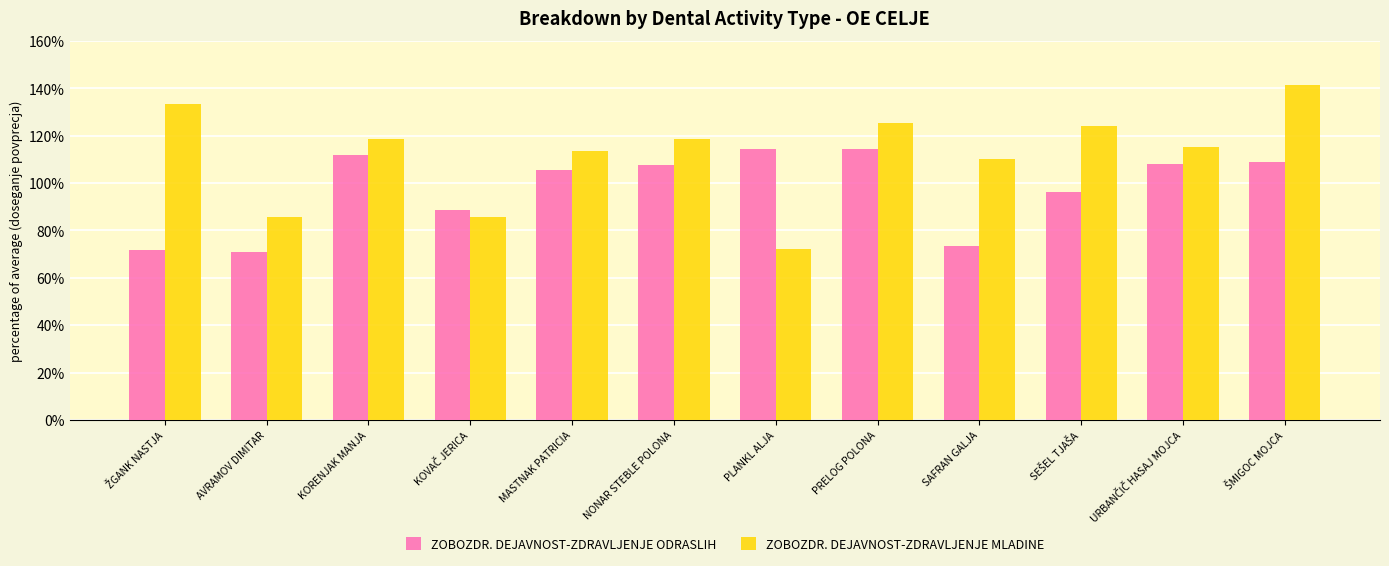

Are the bars grouped side by side (vs. stacked)?

Yes